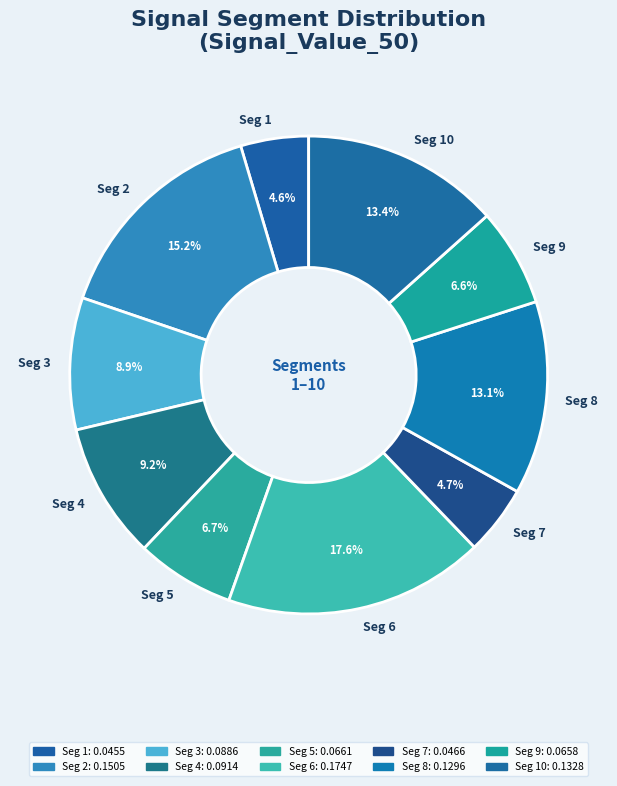

What is the largest slice in the pie chart?

Seg 6